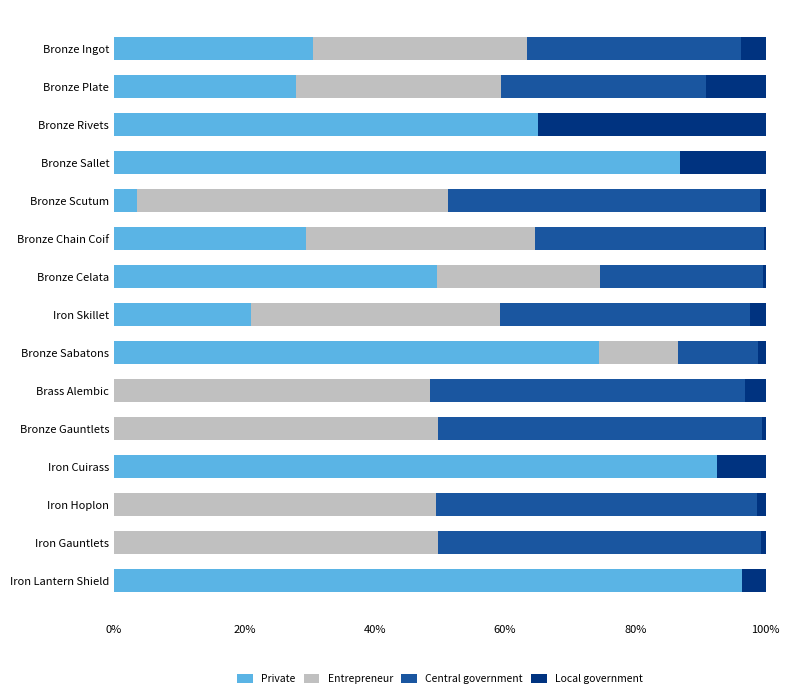

The Private series shows 30.5 at Bronze Ingot. True or false?

True